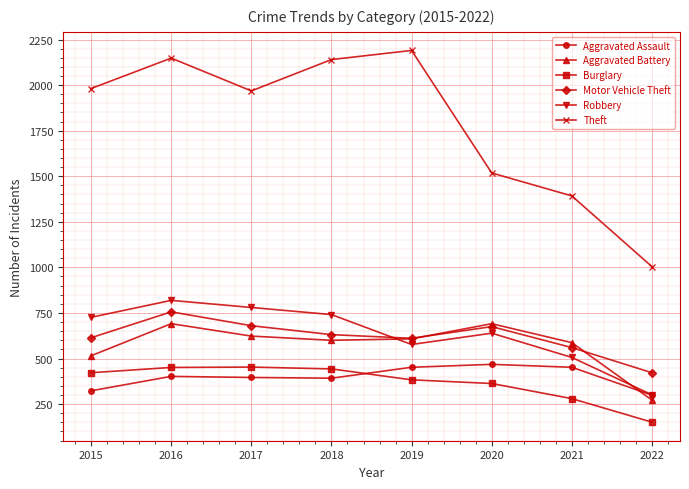

True or false: Burglary and Robbery intersect in this chart.

False